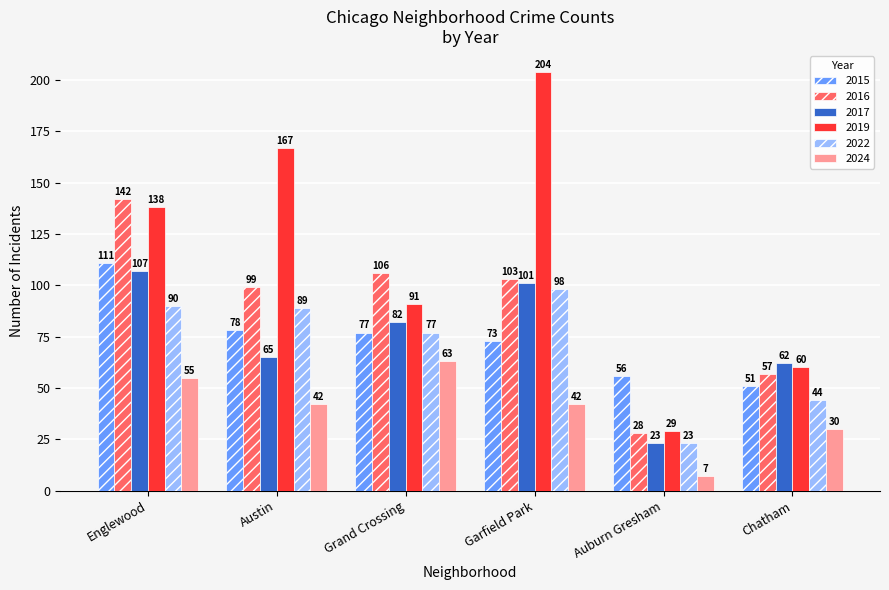

The 2019 series shows 48 at Auburn Gresham. True or false?

False